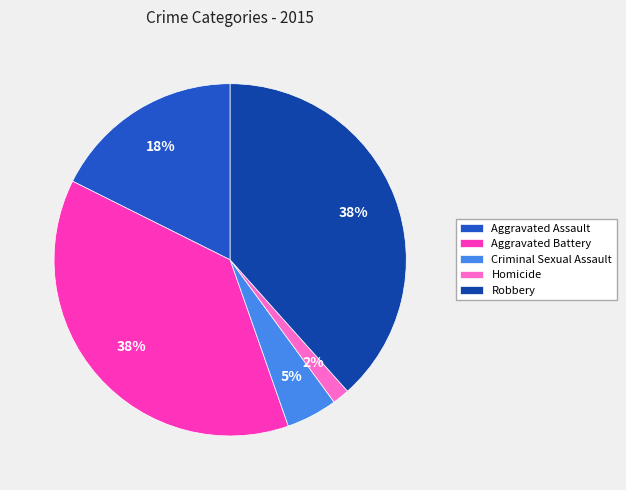

Is the sum of Criminal Sexual Assault and Aggravated Battery greater than half?

No